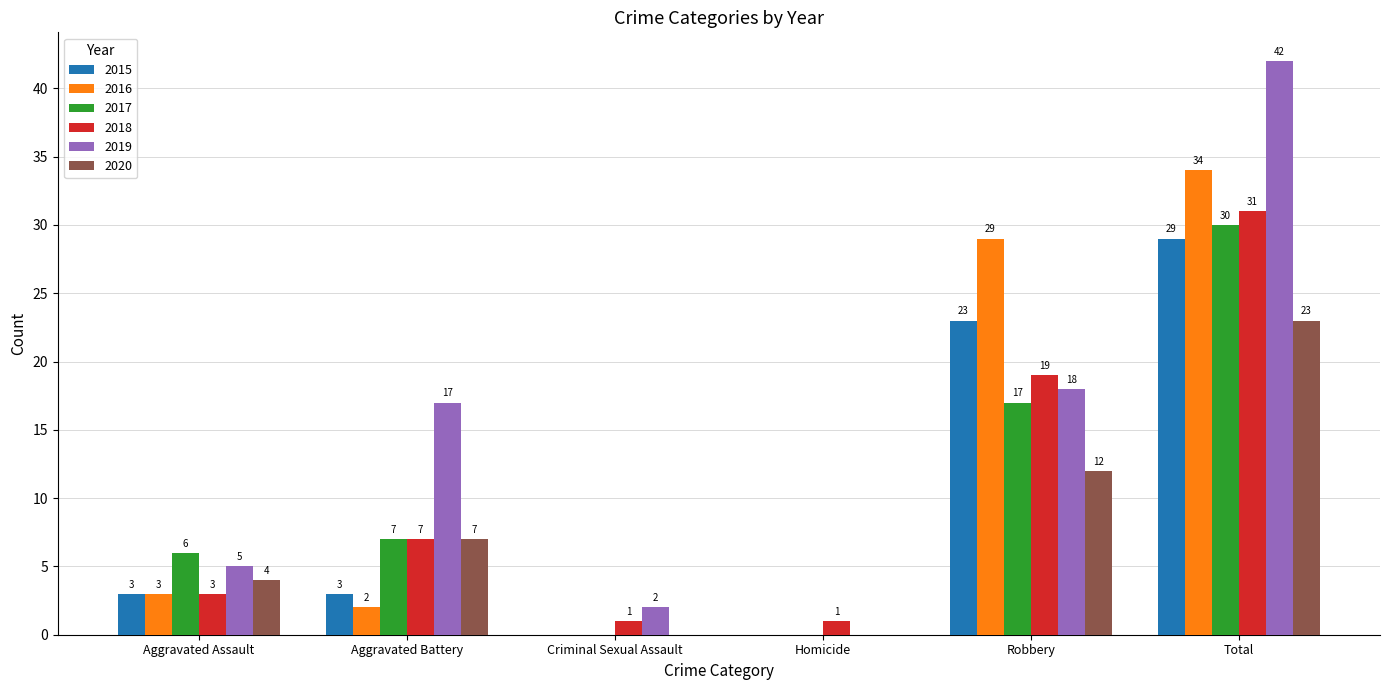

Which series changed the most between Aggravated Assault and Homicide?

2017